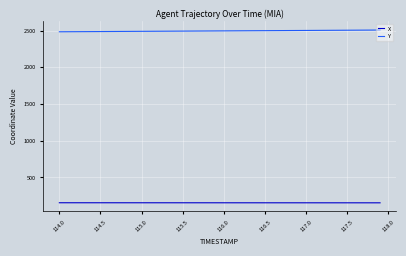

What is the average value of the Y series?

2496.0